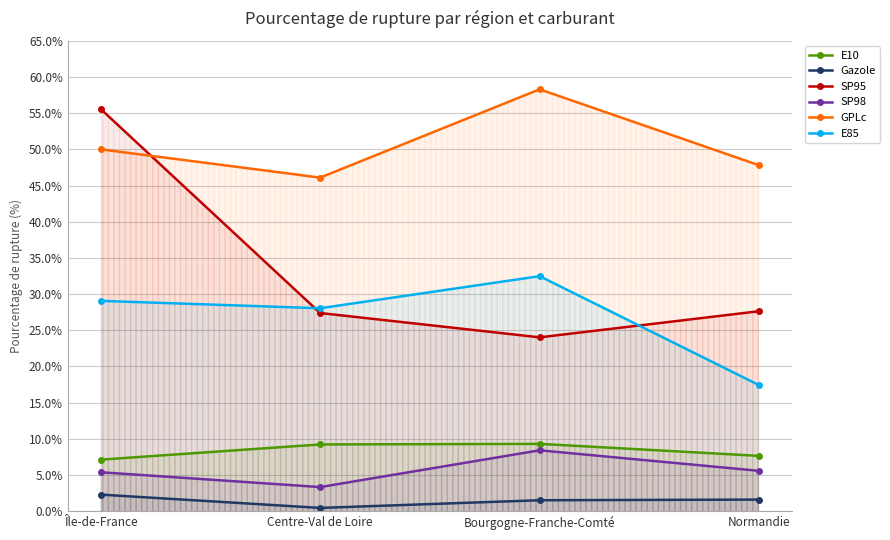

What is the difference between the maximum and second lowest values in the GPLc series?

10.5